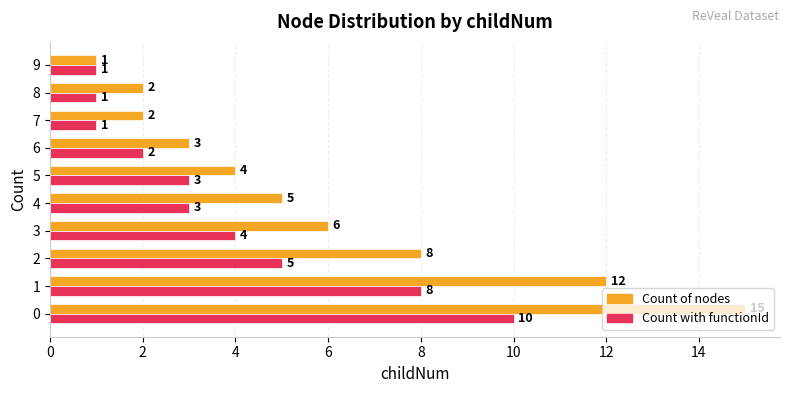

What is the maximum value shown in the chart?

15